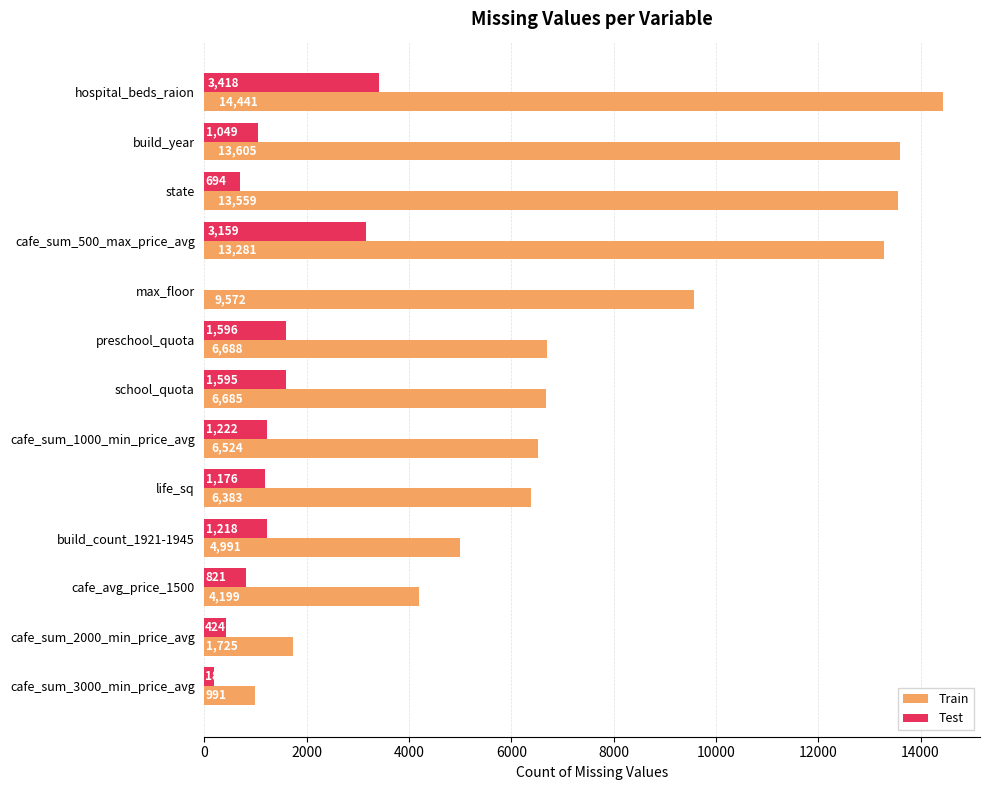

The value of Train at cafe_sum_2000_min_price_avg is 1725. True or false?

True